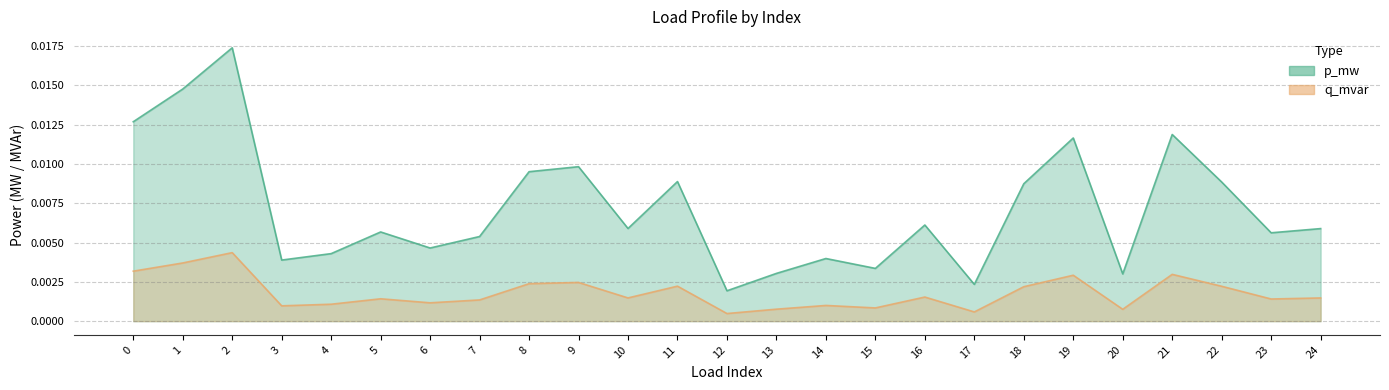

Is the value of p_mw at 15 greater than the value of q_mvar at 9?

Yes